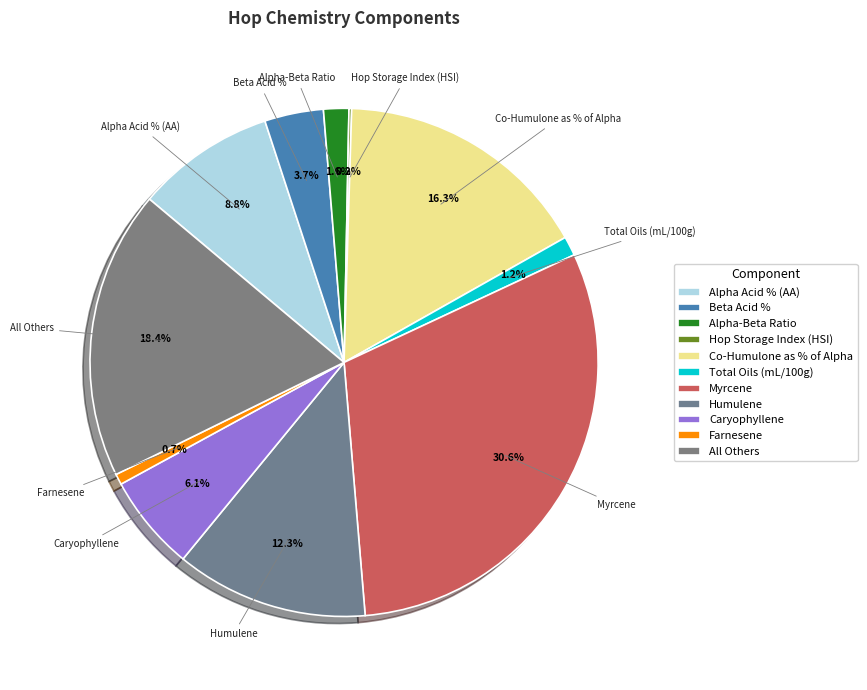

What is the largest slice in the pie chart?

Myrcene